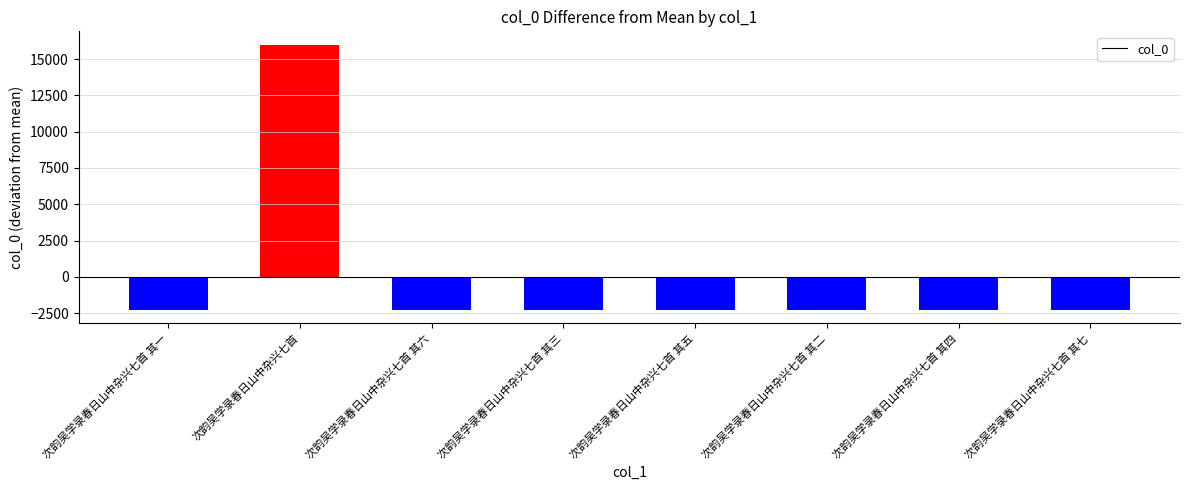

The value at 次韵吴学录春日山中杂兴七首 其一 is -2289. True or false?

True